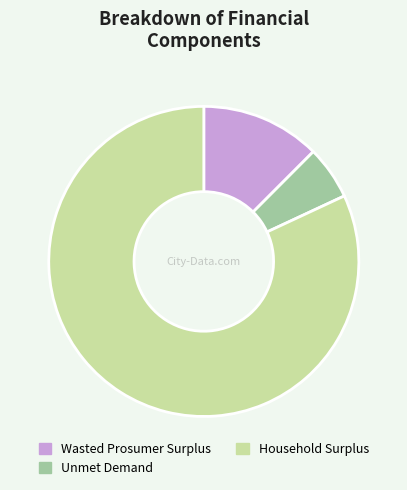

Is there any slice that represents more than half of the pie?

Yes